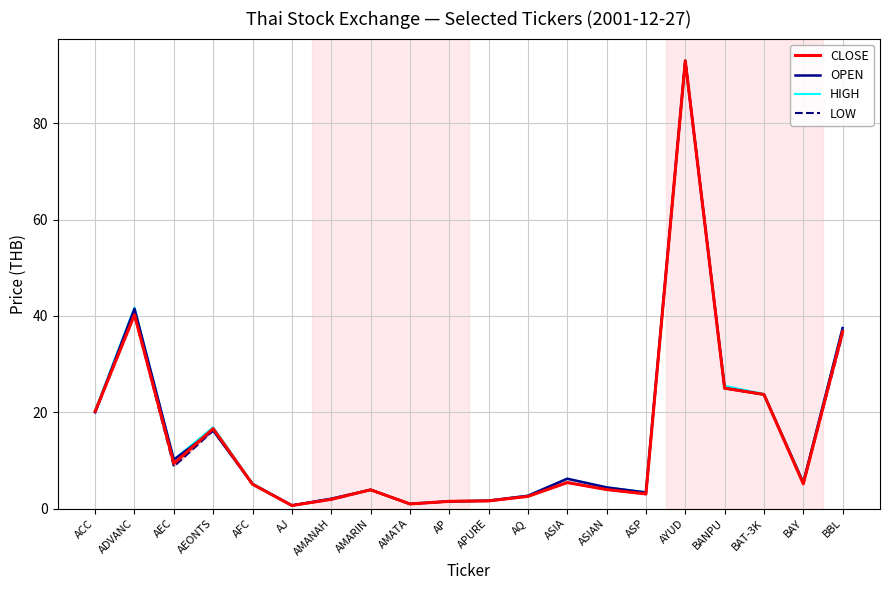

Rank the series by their average value, from highest to lowest.

HIGH, OPEN, CLOSE, LOW